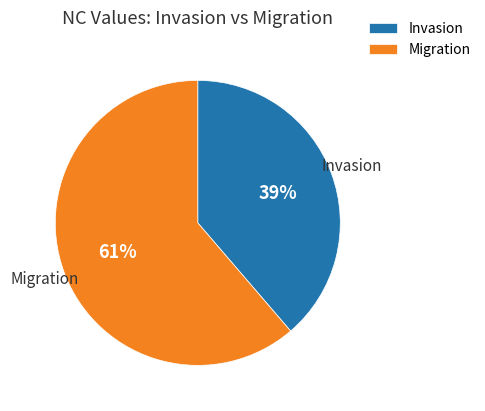

Approximately how many times larger is the value at Invasion compared to Migration?

0.6